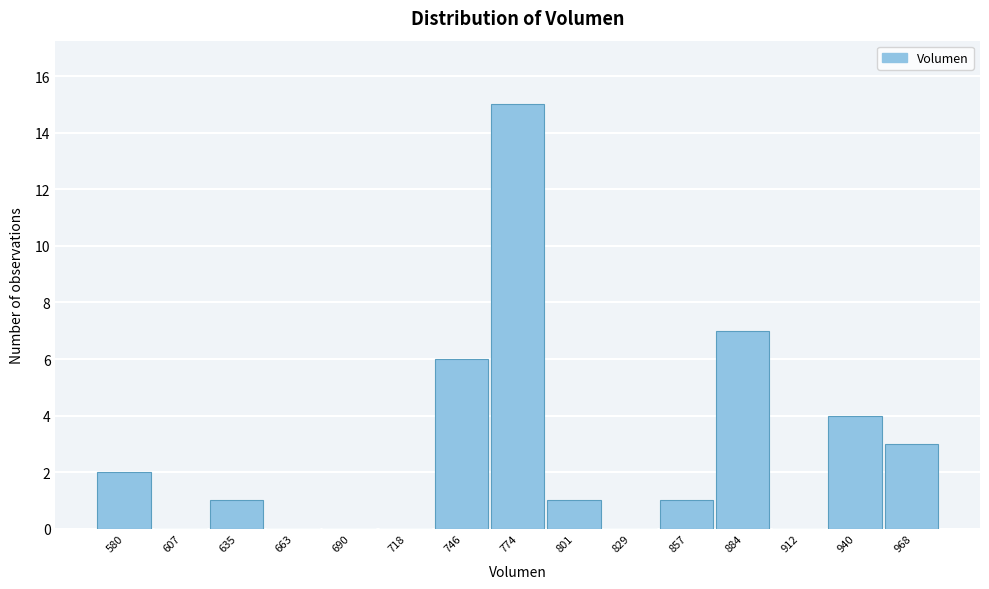

Reading right to left, extract all data points from this chart.

968=3	940=4	912=0	884=7	857=1	829=0	801=1	774=15	746=6	718=0	690=0	663=0	635=1	607=0	580=2